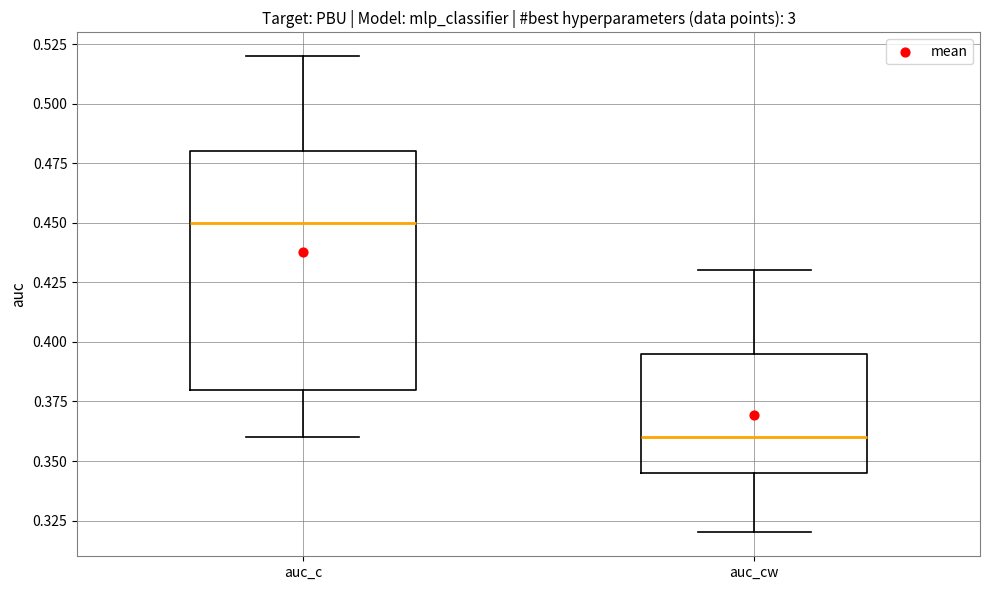

Which box has the highest median line?

auc_c